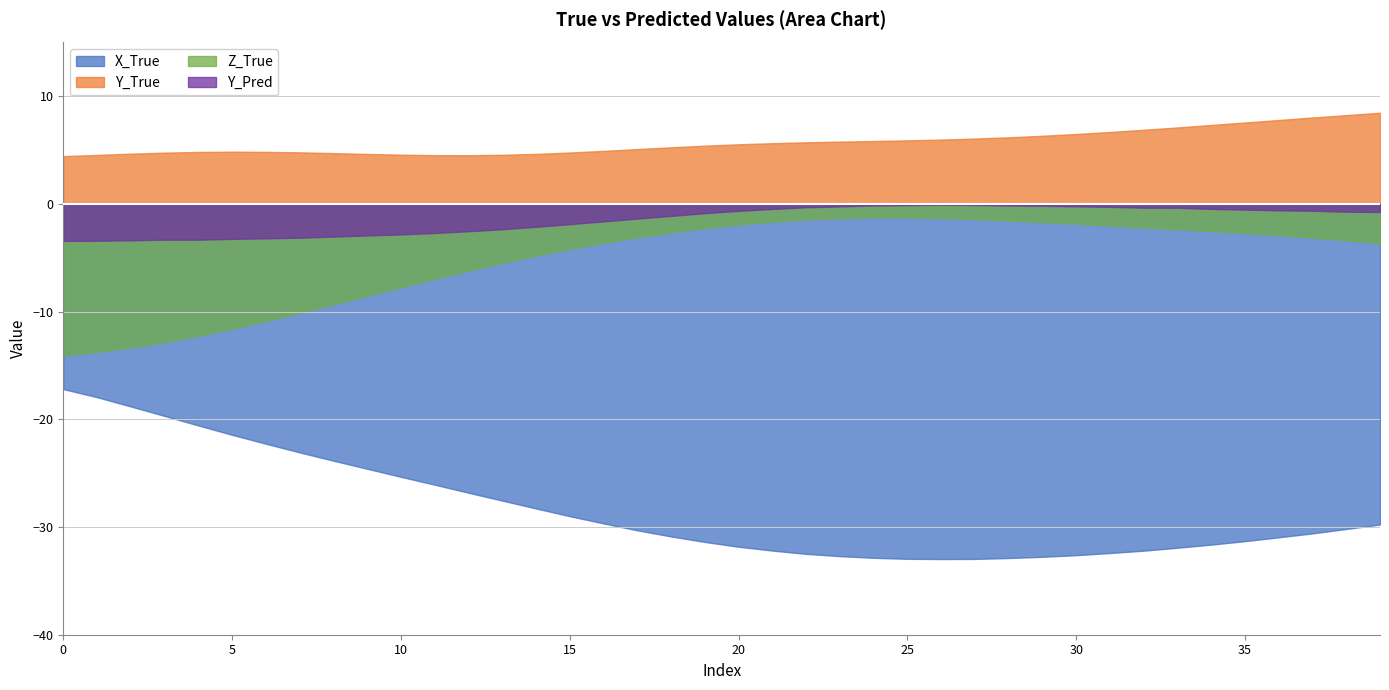

What is the difference between the X_True values at 16 and 6?

7.4